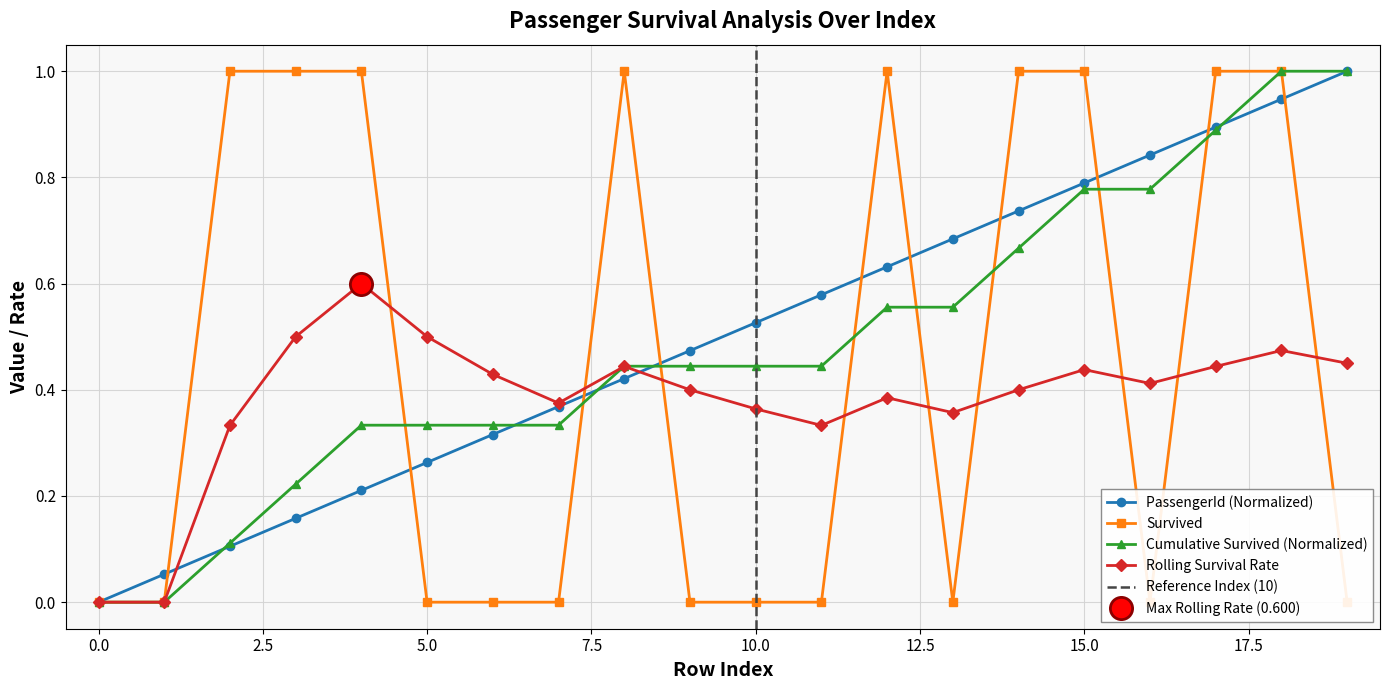

What is the sum of the Rolling Survival Rate values at 19 and 6?

0.9